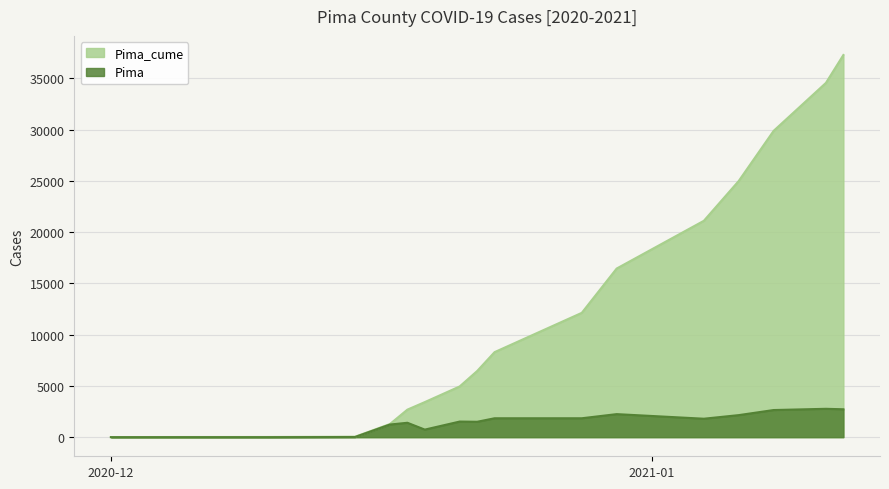

Is it true that Pima equals 672 at 2021-01-04?

False